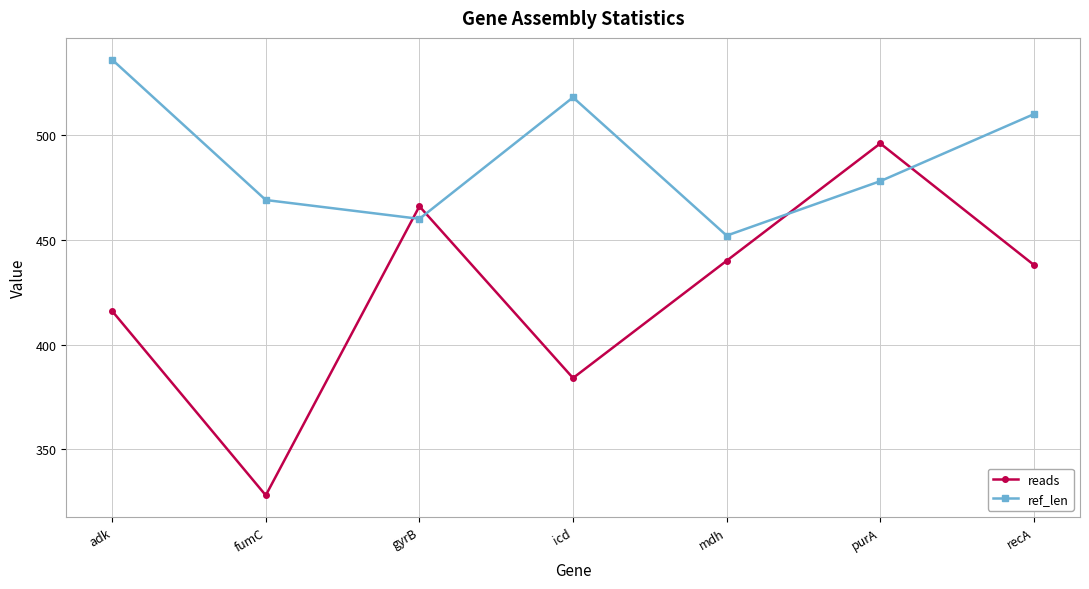

Is it true that ref_len equals 460 at gyrB?

True